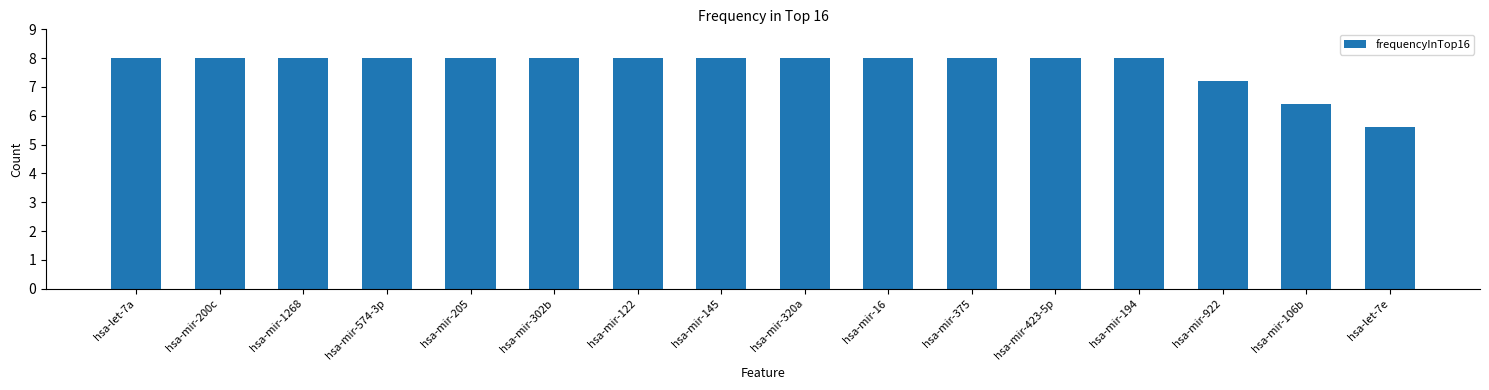

Reading right to left, extract all data points from this chart.

hsa-let-7e=5.6	hsa-mir-106b=6.4	hsa-mir-922=7.2	hsa-mir-194=8.0	hsa-mir-423-5p=8.0	hsa-mir-375=8.0	hsa-mir-16=8.0	hsa-mir-320a=8.0	hsa-mir-145=8.0	hsa-mir-122=8.0	hsa-mir-302b=8.0	hsa-mir-205=8.0	hsa-mir-574-3p=8.0	hsa-mir-1268=8.0	hsa-mir-200c=8.0	hsa-let-7a=8.0